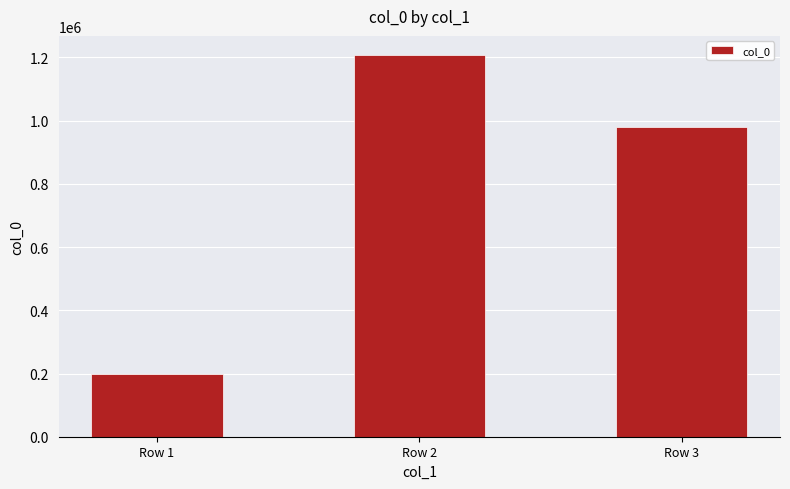

Count the values in the range 199749 to 1207765.

3